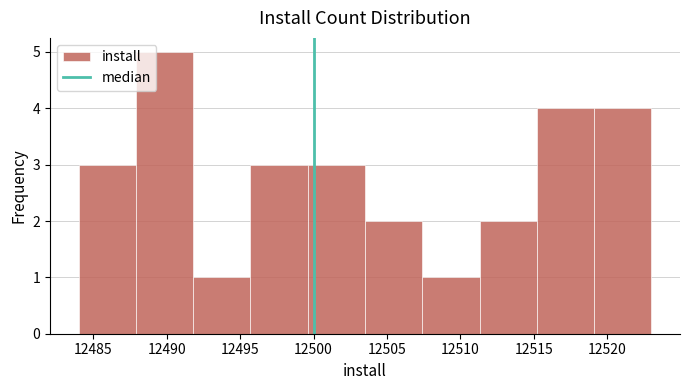

What is the height of the bar covering 12511.3 to 12515.2 on the x-axis? Neither the bar edges nor the heights are printed on the chart, so give them approximately, as read against the axes.

2